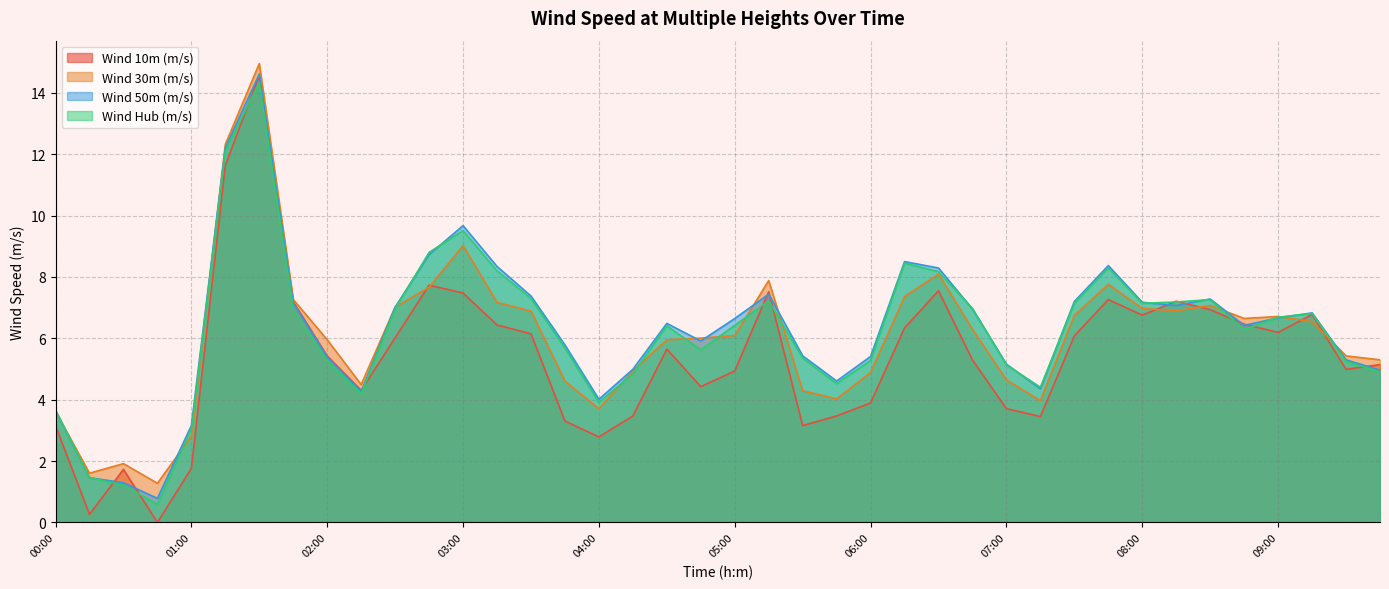

True or false: Wind 50m (m/s) and Wind Hub (m/s) cross at least once.

True